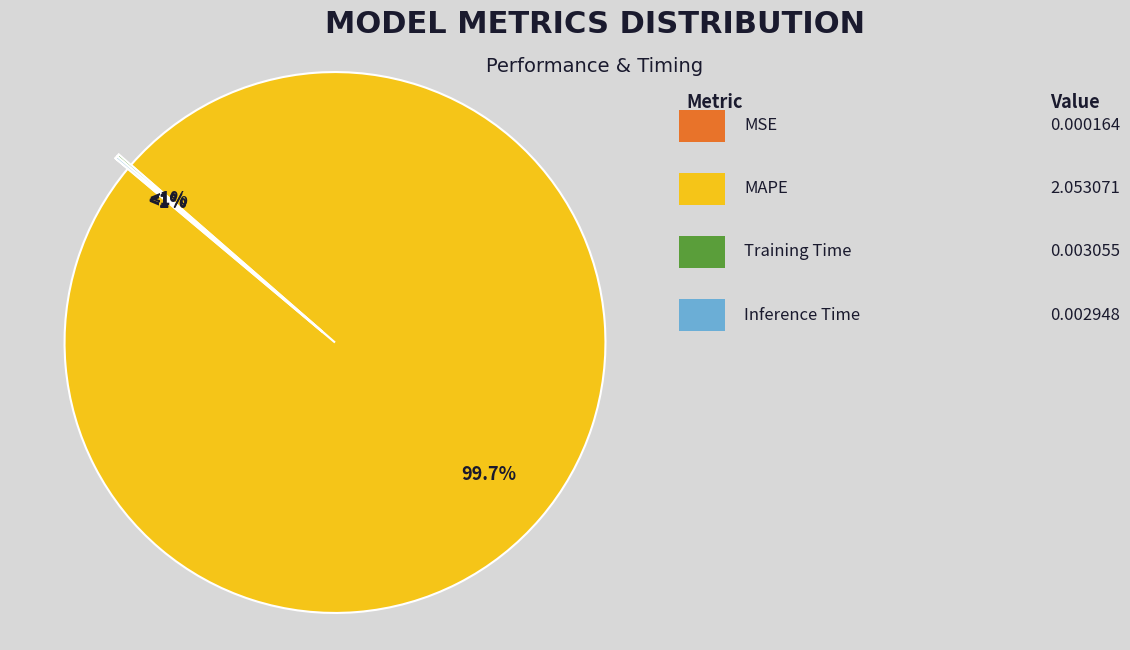

How many segments does this pie chart have?

4